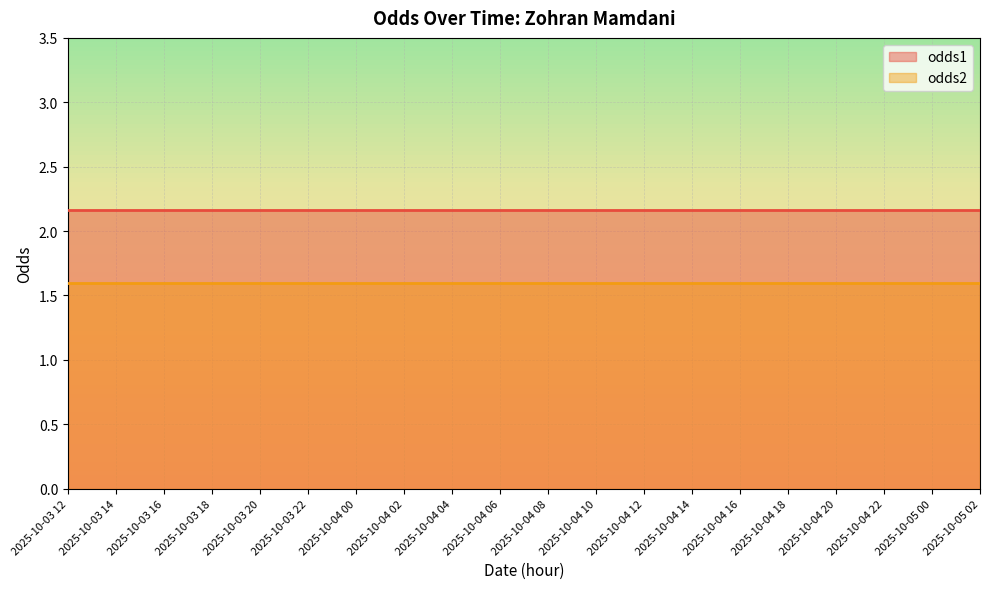

The value of odds1 at 2025-10-04 22 is 2.2. True or false?

True